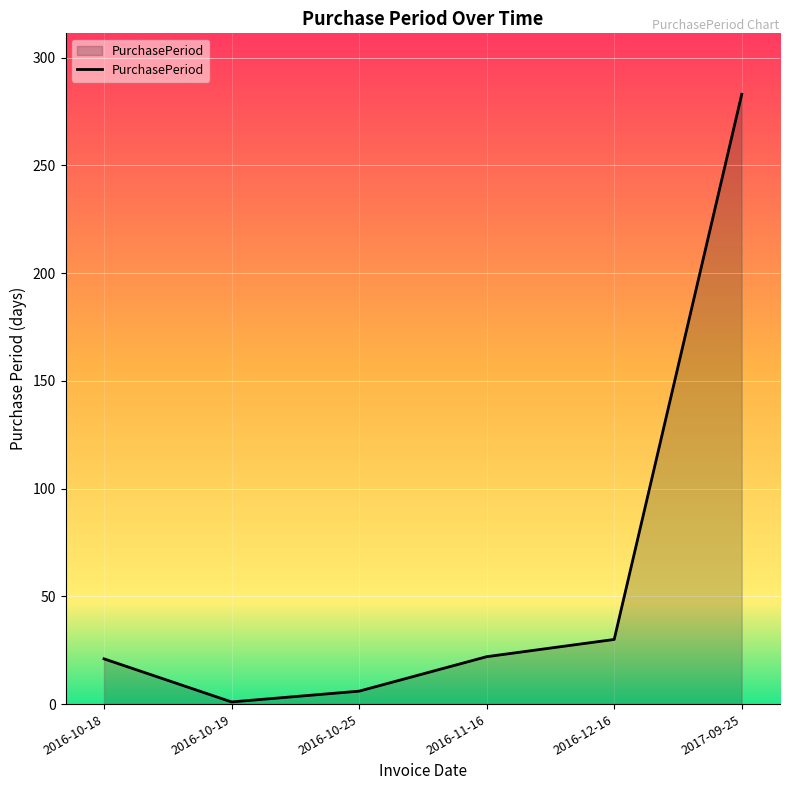

What is the sum of all values?

363